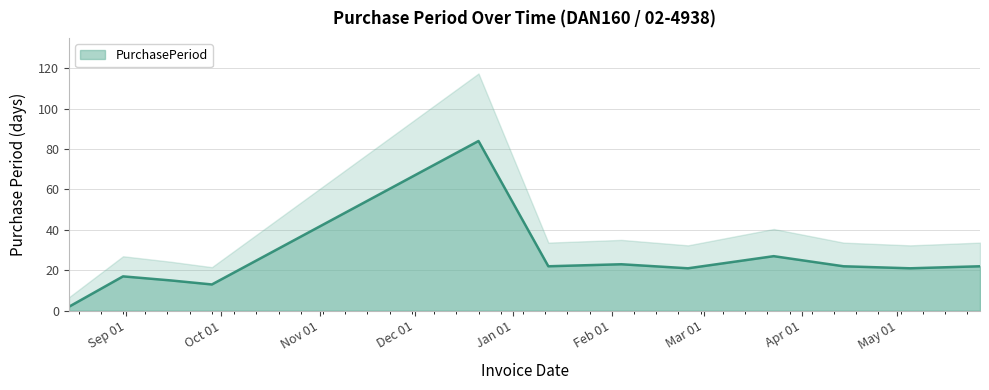

How many lines are shown in the chart?

1